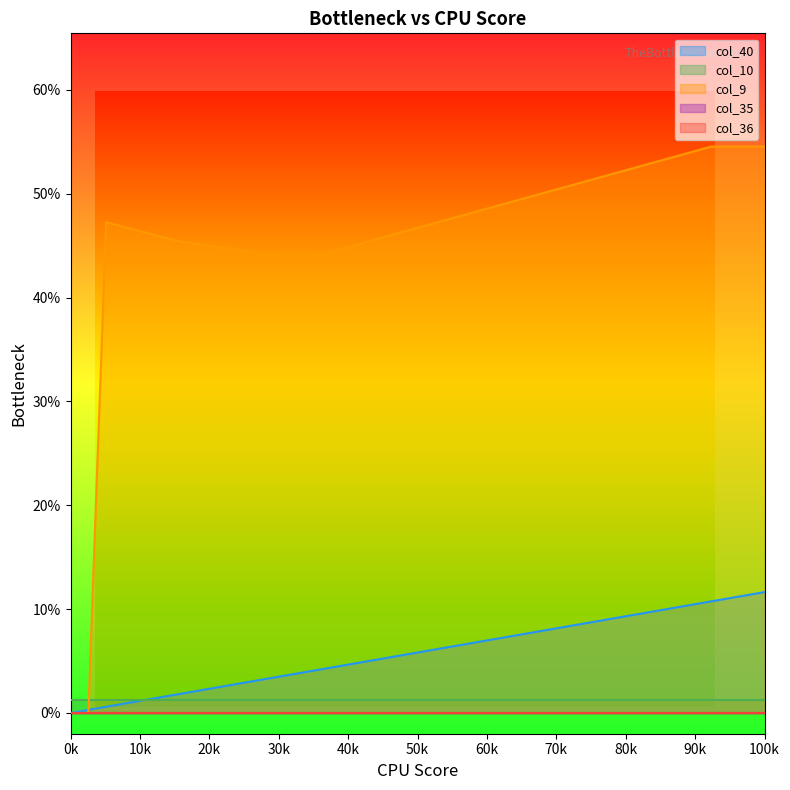

How many values in the col_40 series exceed 0?

39